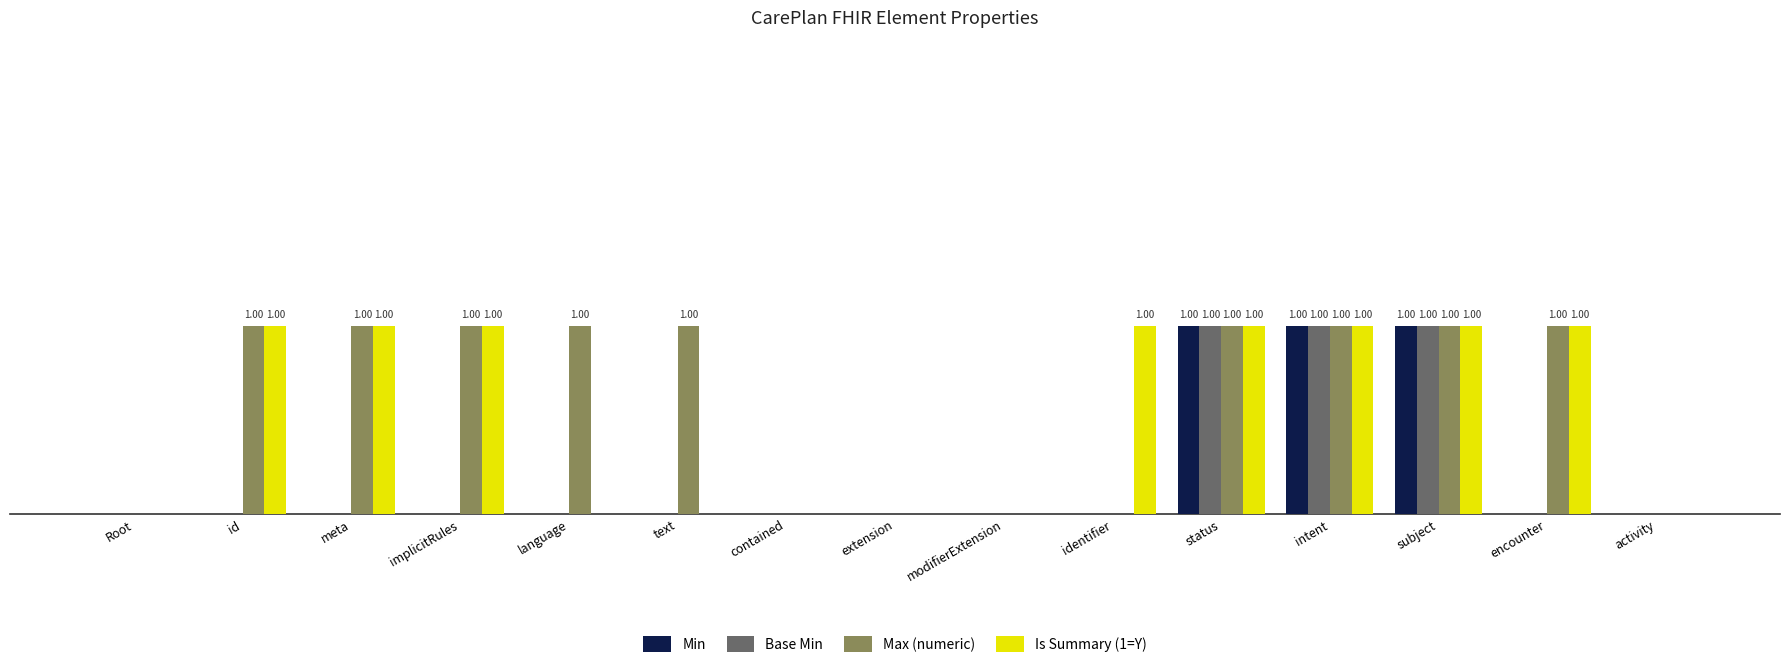

What is the sum of all Max (numeric) values?

9